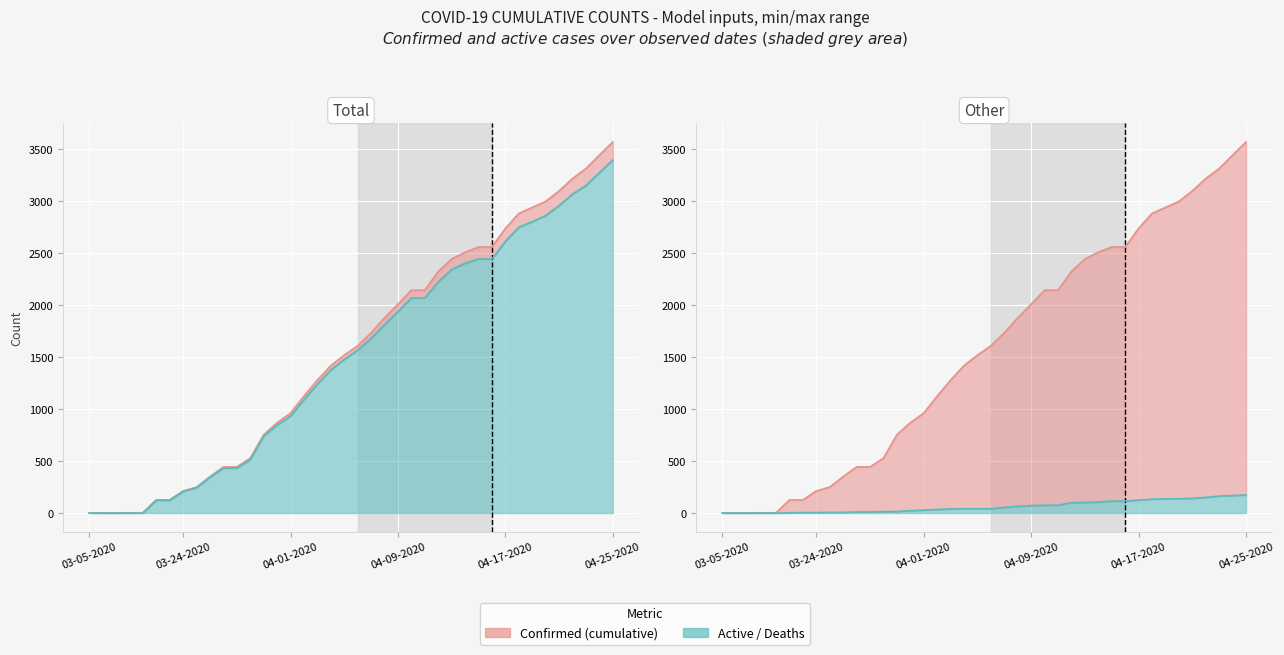

At which label is Active closest to 1698?

04-07-2020